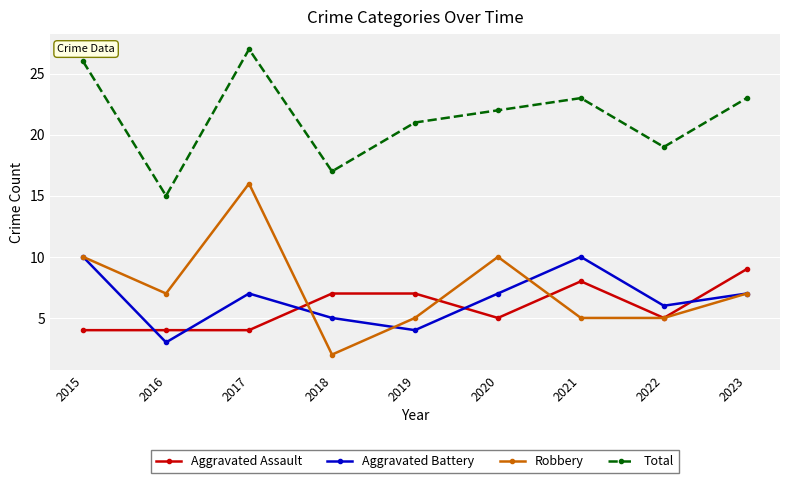

In Robbery, how many points are higher than both neighbors (excluding endpoints)?

2